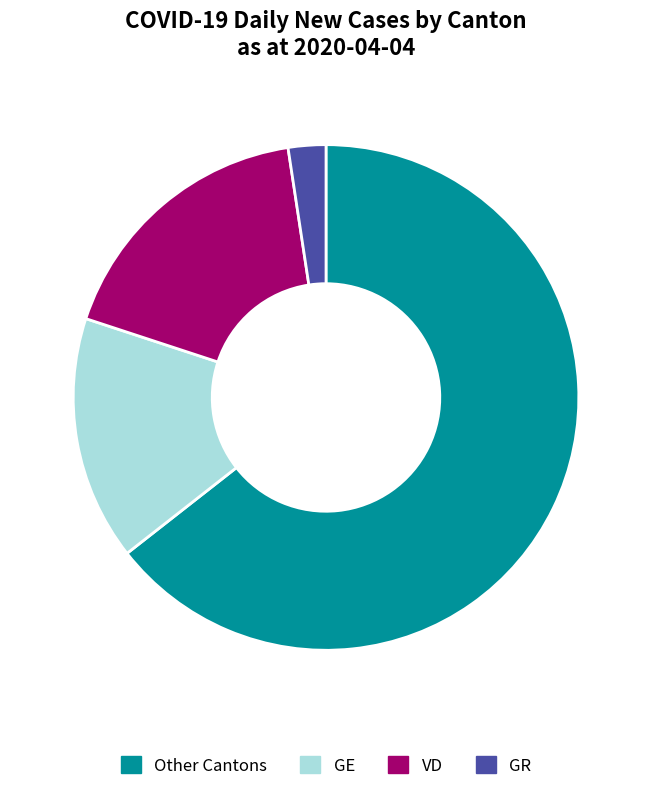

How many slices are in this pie chart?

4